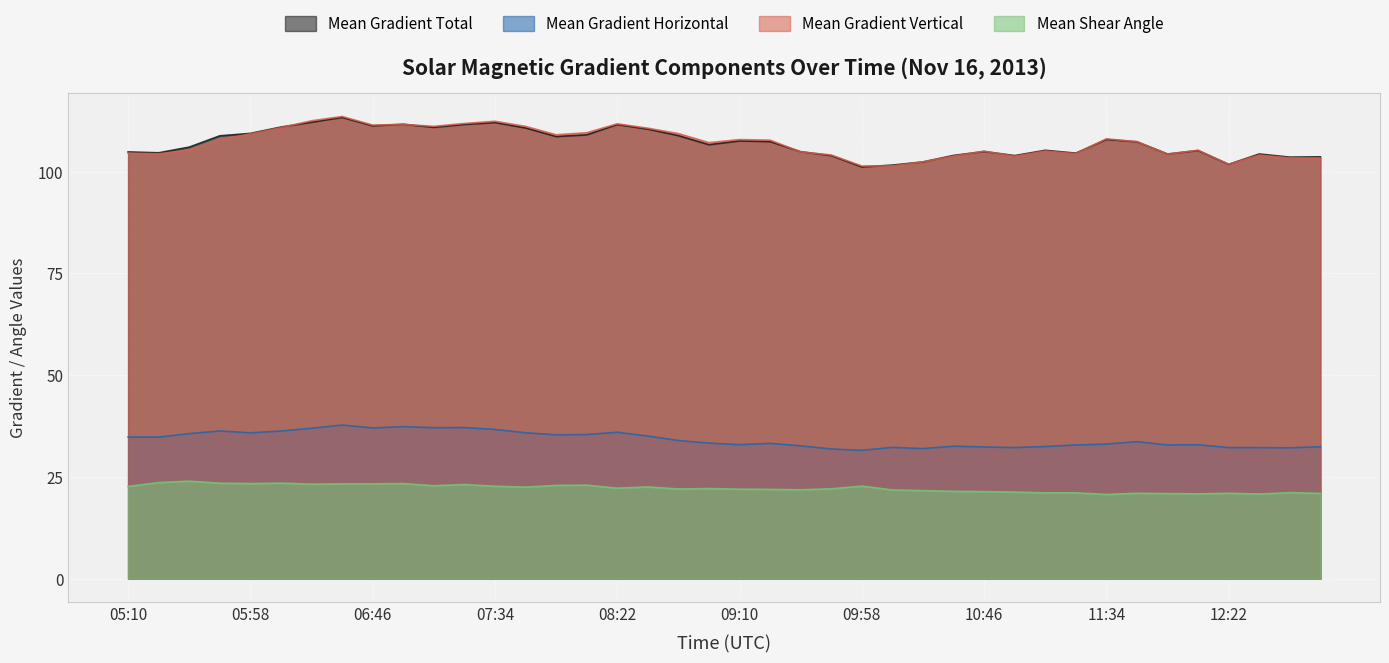

At which label is Mean Shear Angle closest to 22?

09:10